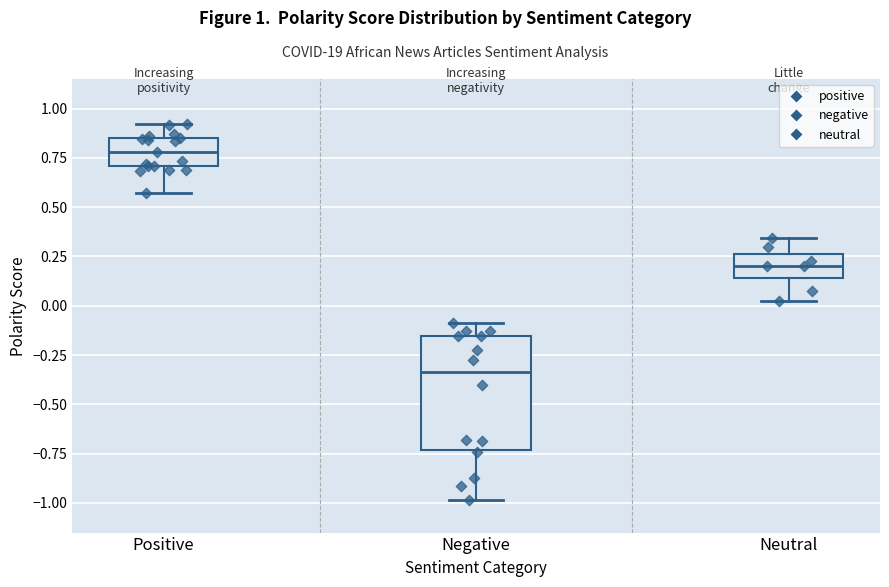

Reading left to right, read every box against the y-axis: the position of its median line, the range the box covers, and the ends of its whiskers. The values are not printed on the chart, so give them approximately, as read against the axis.

Positive: median 0.80, box 0.70 to 0.85, whiskers 0.55 to 0.90
Negative: median -0.35, box -0.75 to -0.15, whiskers -1.00 to -0.10
Neutral: median 0.20, box 0.15 to 0.25, whiskers 0.05 to 0.35